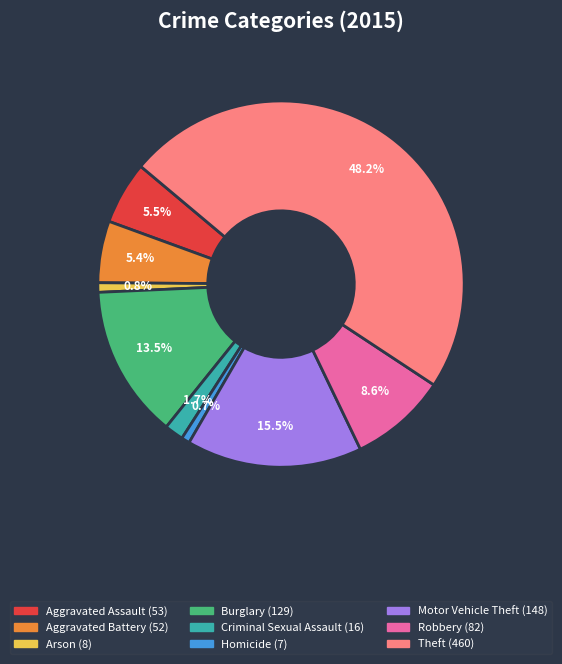

Is there any slice that represents more than half of the pie?

No